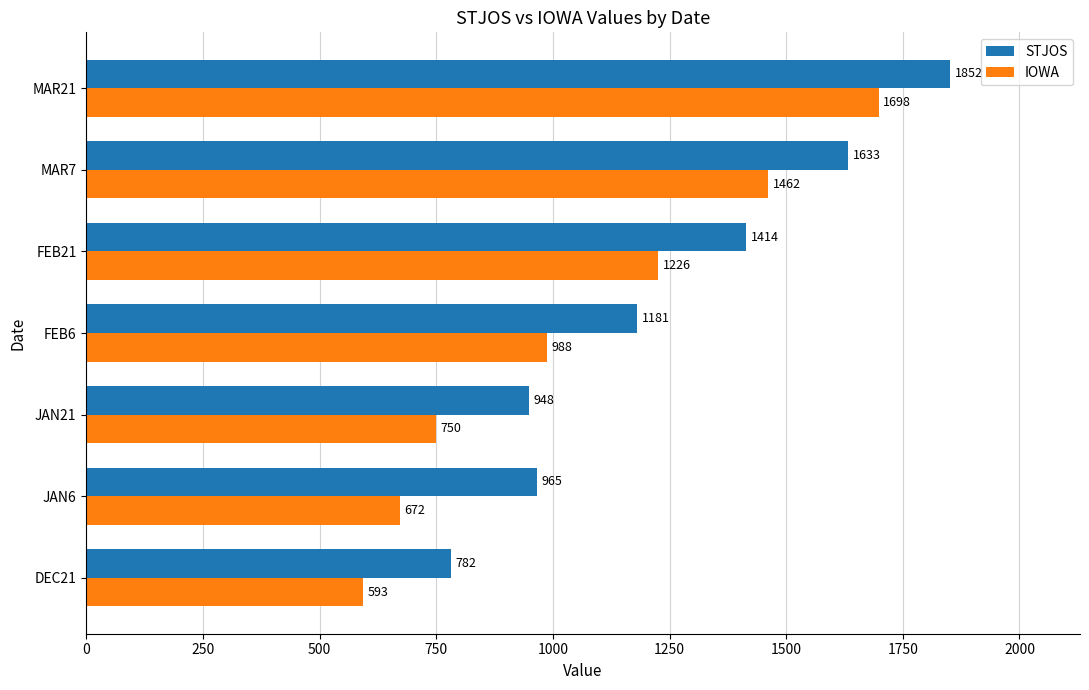

What is the sum of the IOWA values at FEB21 and JAN6?

1898